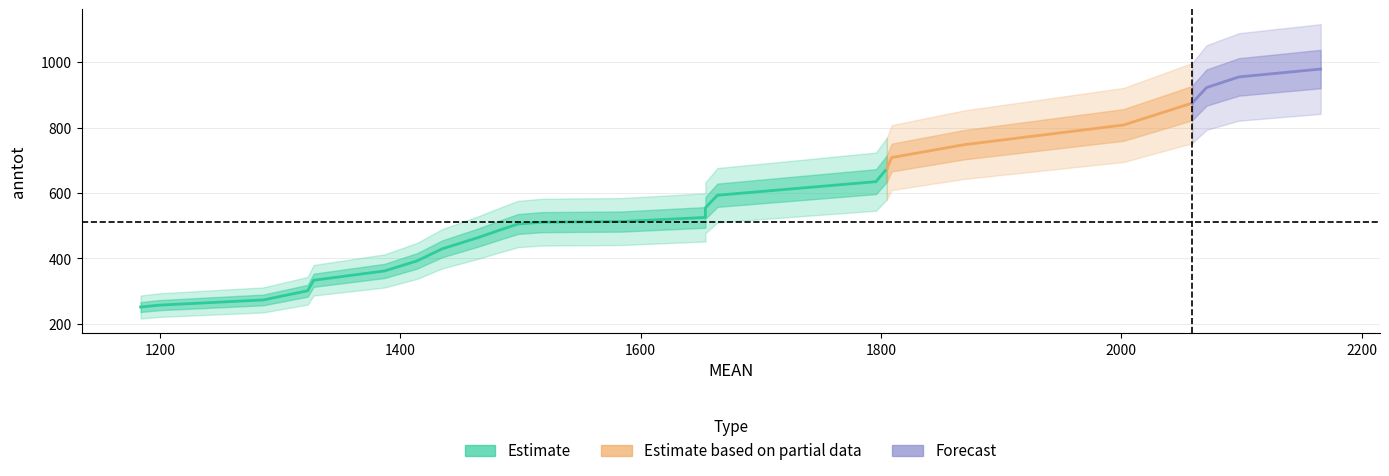

What is the minimum value shown in the chart?

223.7